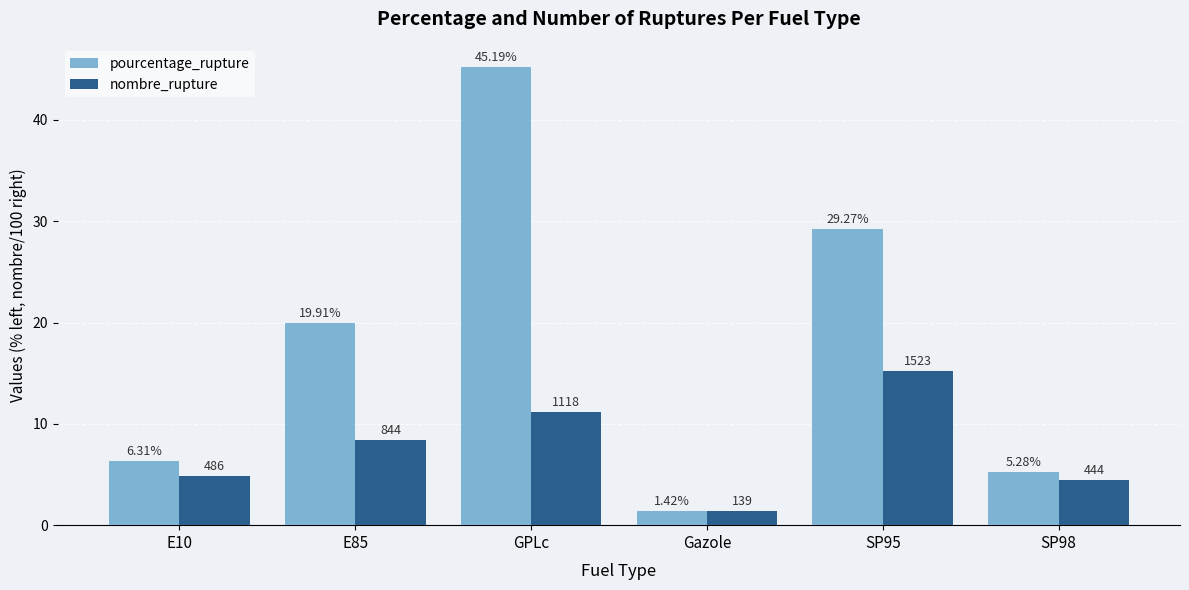

The value of nombre_rupture at GPLc is 18.4. True or false?

False